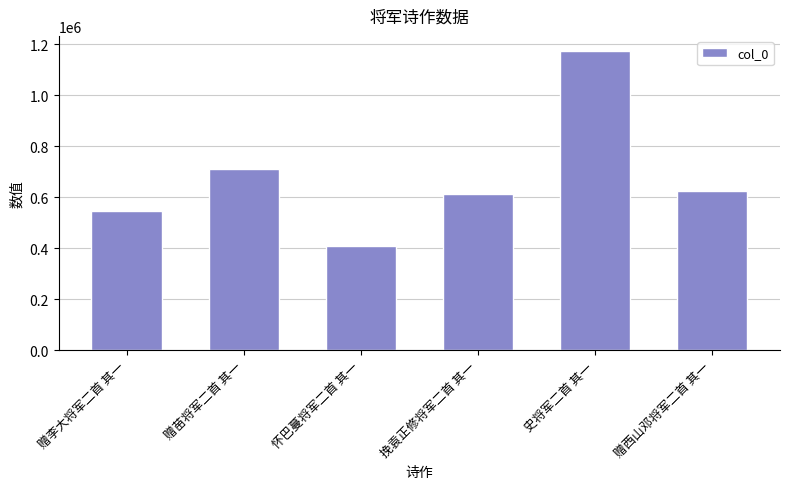

Count the number of categories in the chart.

6